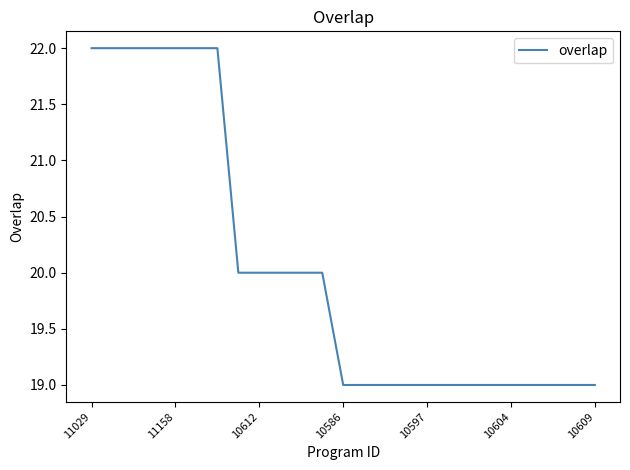

What is the maximum value shown in the chart?

22